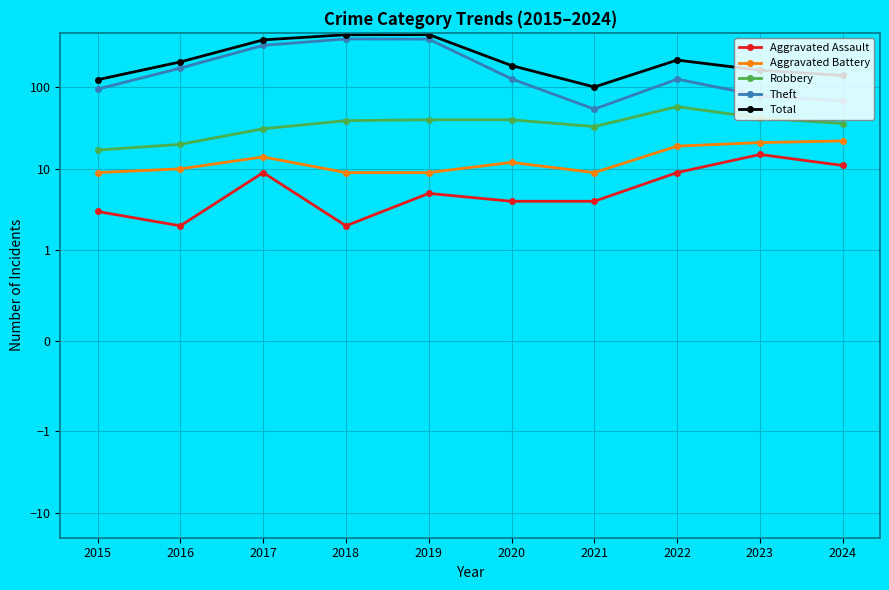

In Robbery, how many points are higher than both neighbors (excluding endpoints)?

1